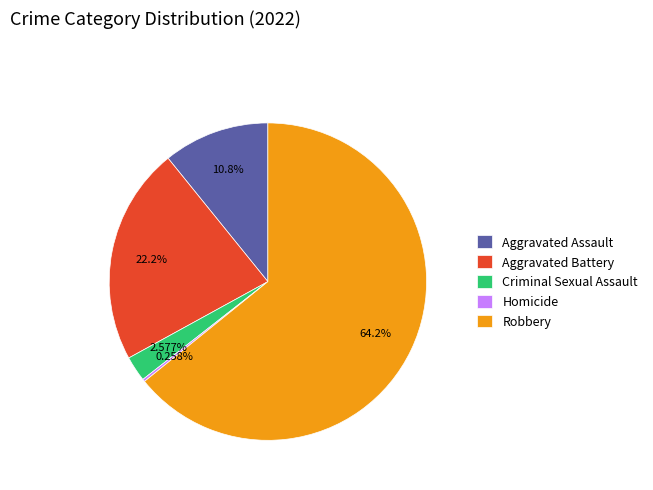

To the nearest percent, what is the difference between the Aggravated Assault and Aggravated Battery slice percentages?

11%